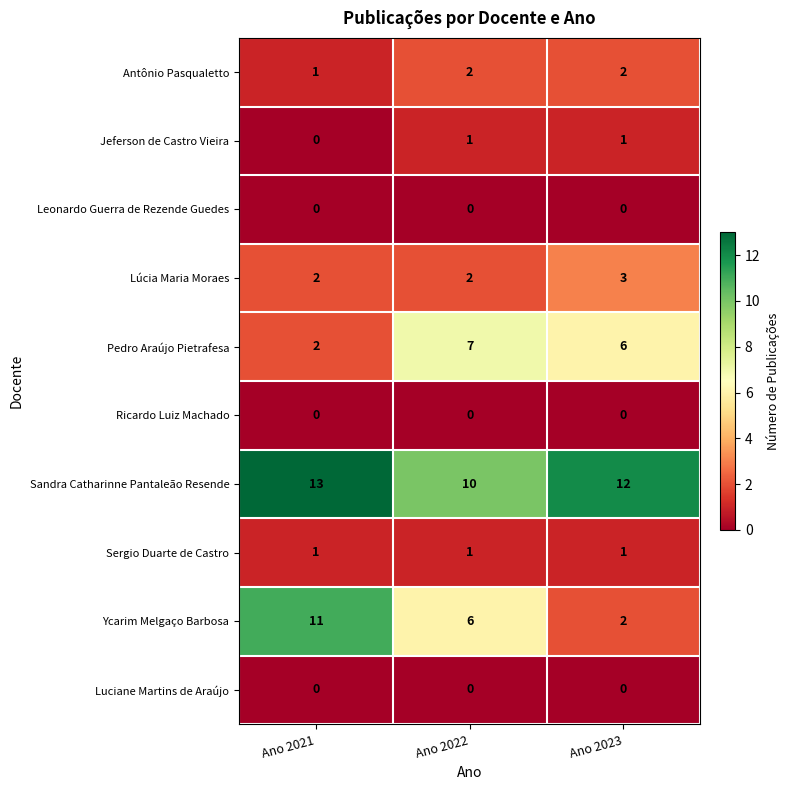

Which series has the largest total across all categories?

Sandra Catharinne Pantaleão Resende